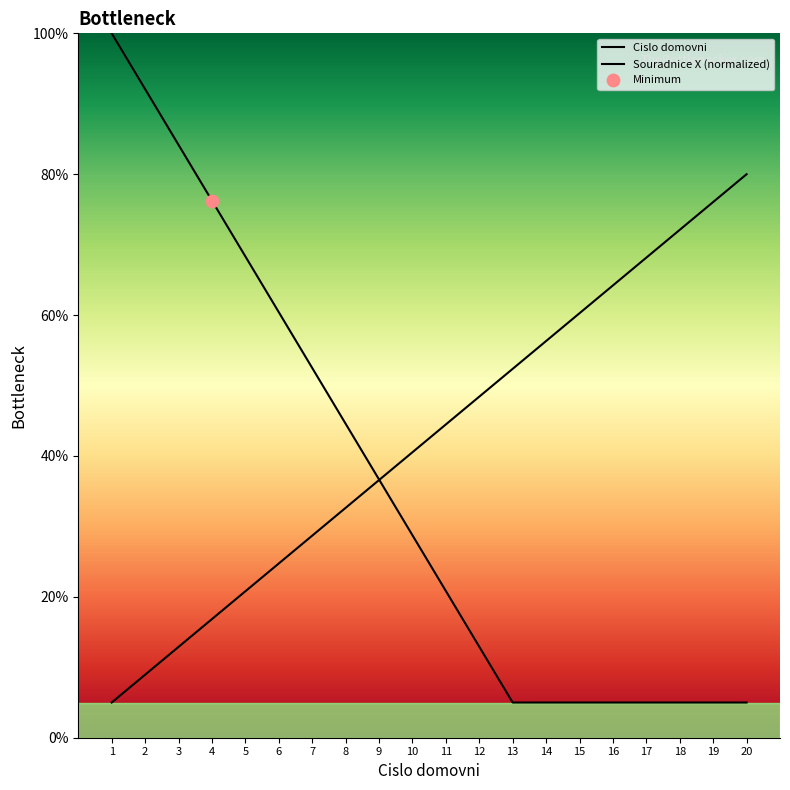

What is the change in value from 11 to 12?

+3.9